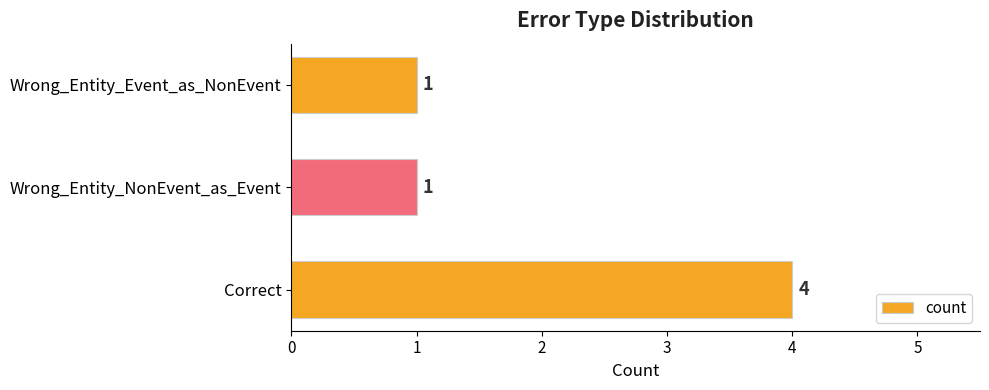

Between Wrong_Entity_NonEvent_as_Event and Correct, which is larger?

Correct